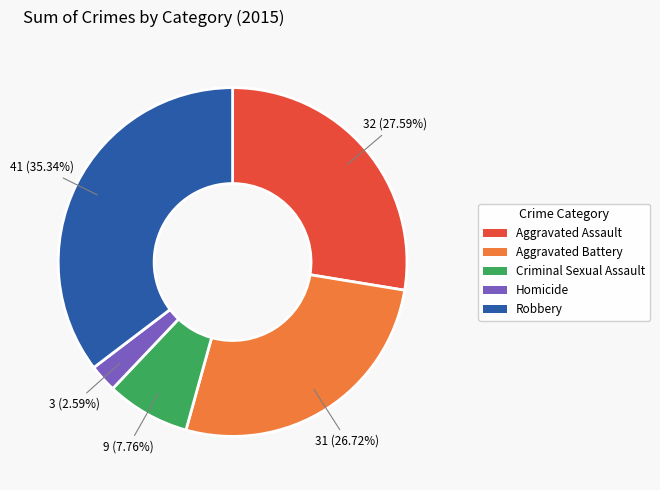

True or false: Criminal Sexual Assault accounts for 21% of the total.

False